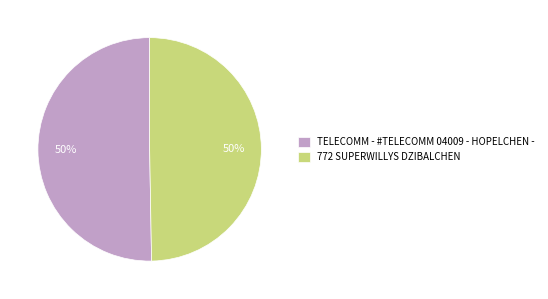

To the nearest percent, what percentage of the pie is 772 SUPERWILLYS DZIBALCHEN?

50%